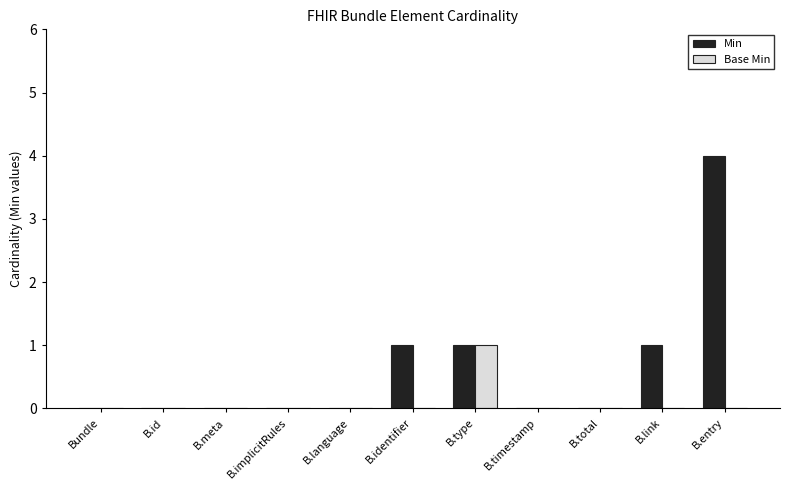

What are all the series names shown in the legend?

Min, Base Min